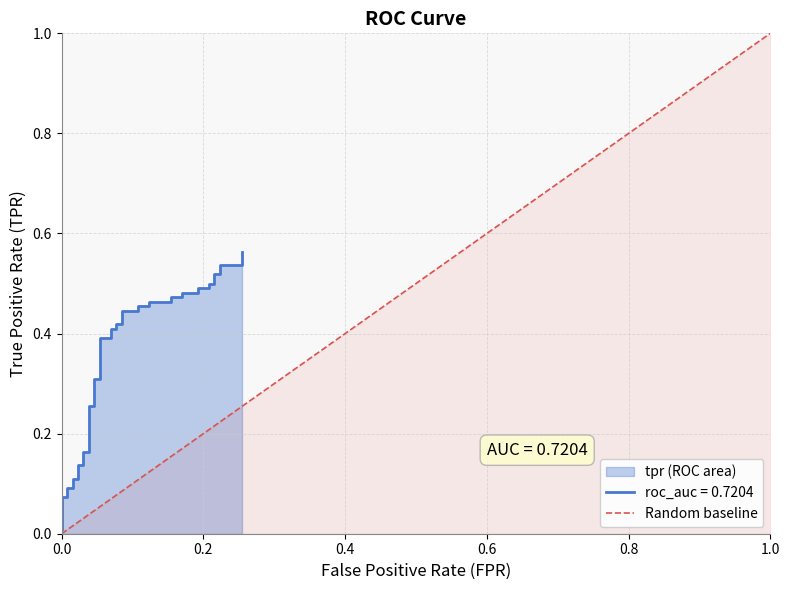

Count the values in the range 0 to 1.

2